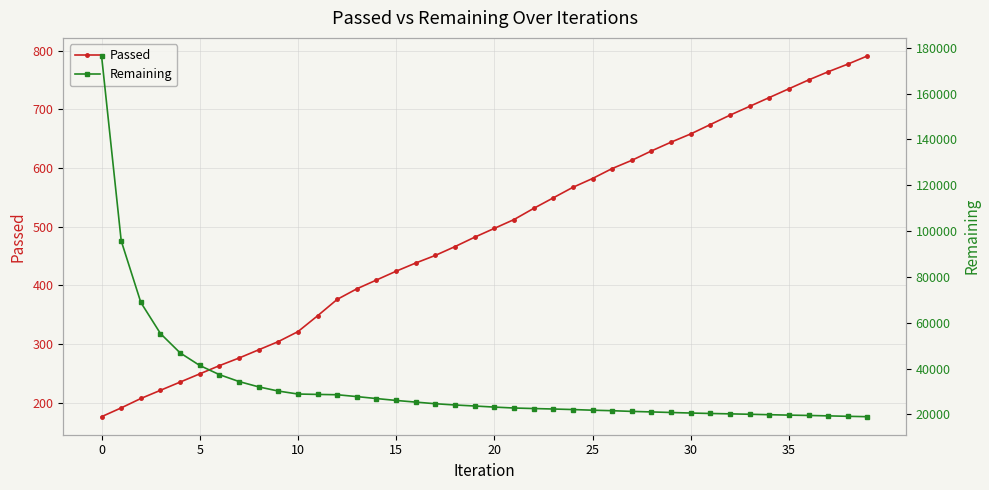

The Passed series shows 181 at 30. True or false?

False